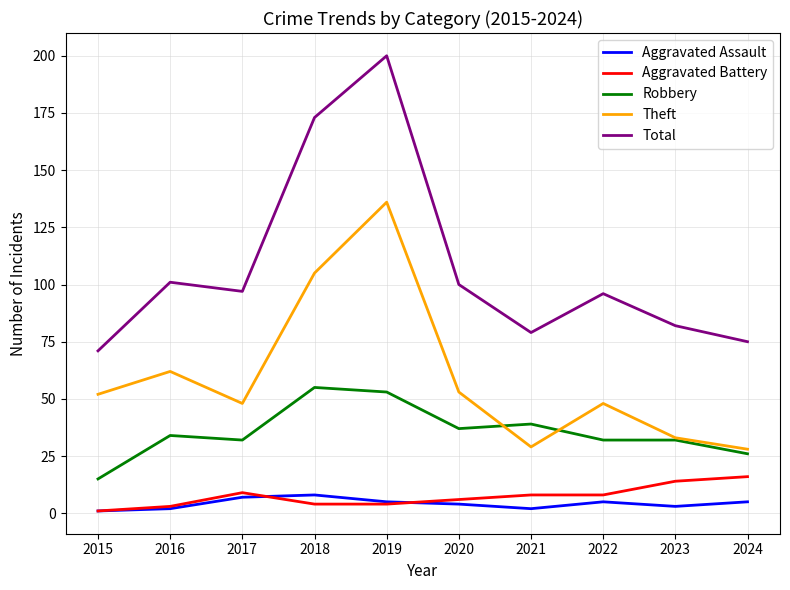

Which series has the largest total across all categories?

Total